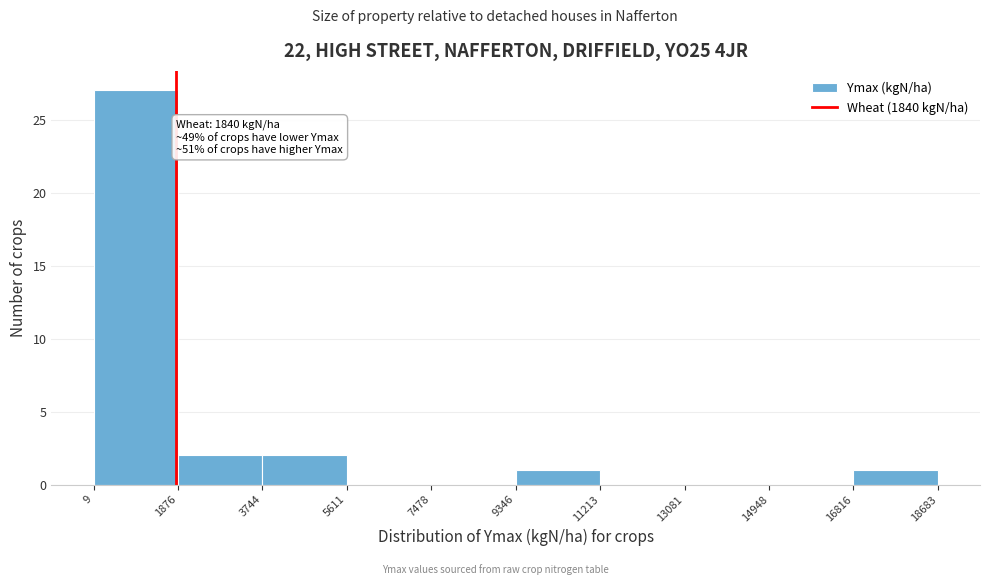

Which range on the x-axis has the tallest bar?

9 to 1876